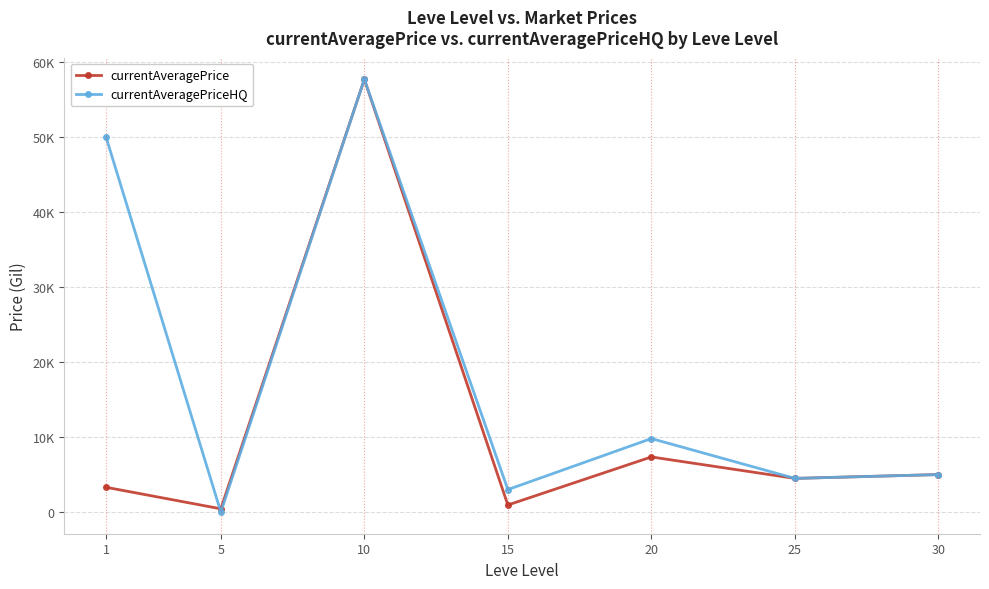

Rank the series by their maximum value, from highest to lowest.

currentAveragePrice, currentAveragePriceHQ